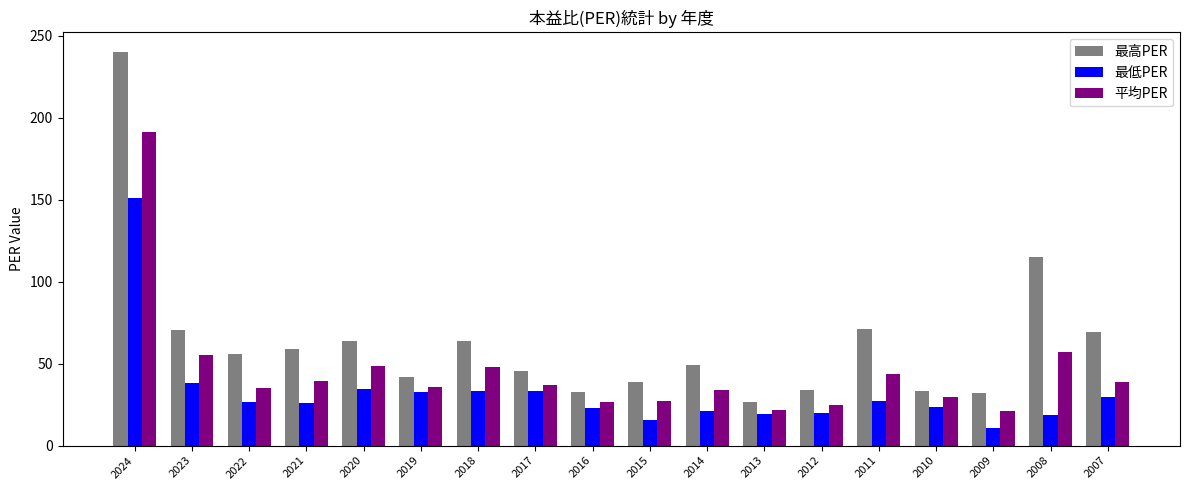

What is the lowest value of the 最低PER series?

10.6